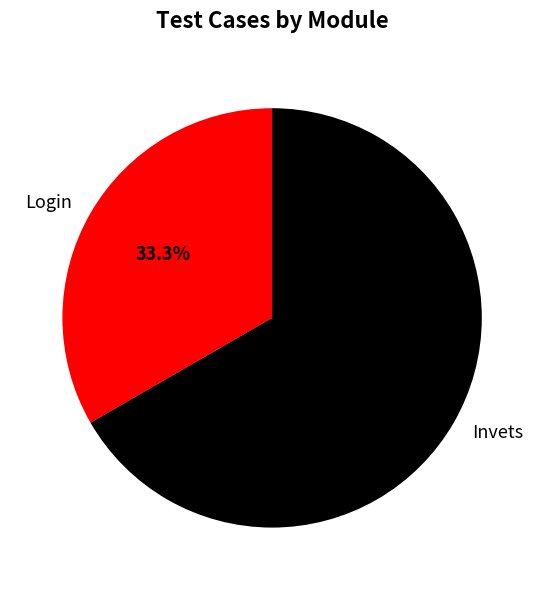

Combined, do Invets and Login account for over 50%?

Yes